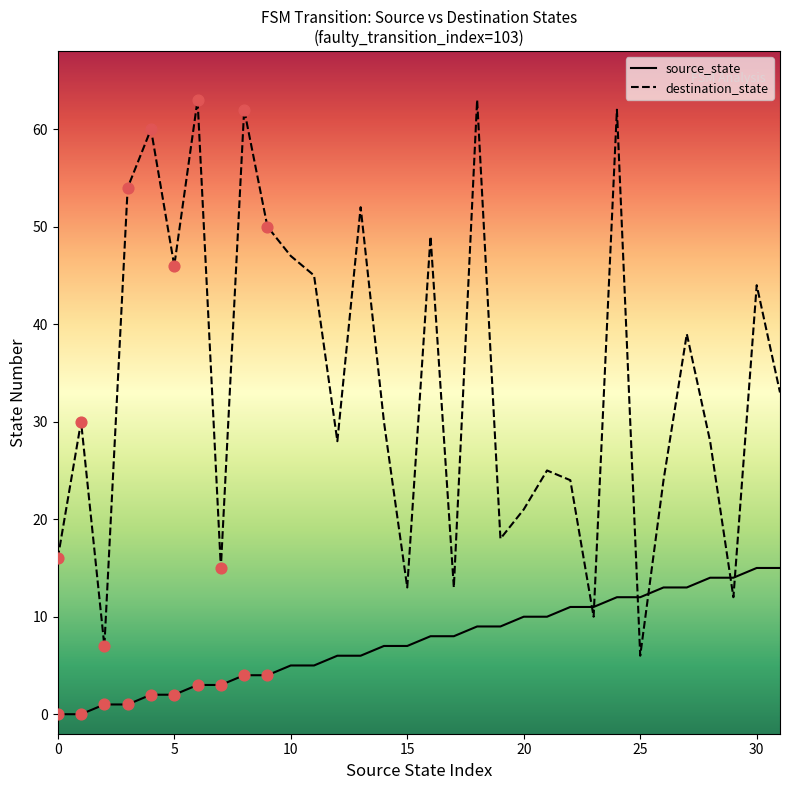

Which series has the widest spread of values?

destination_state